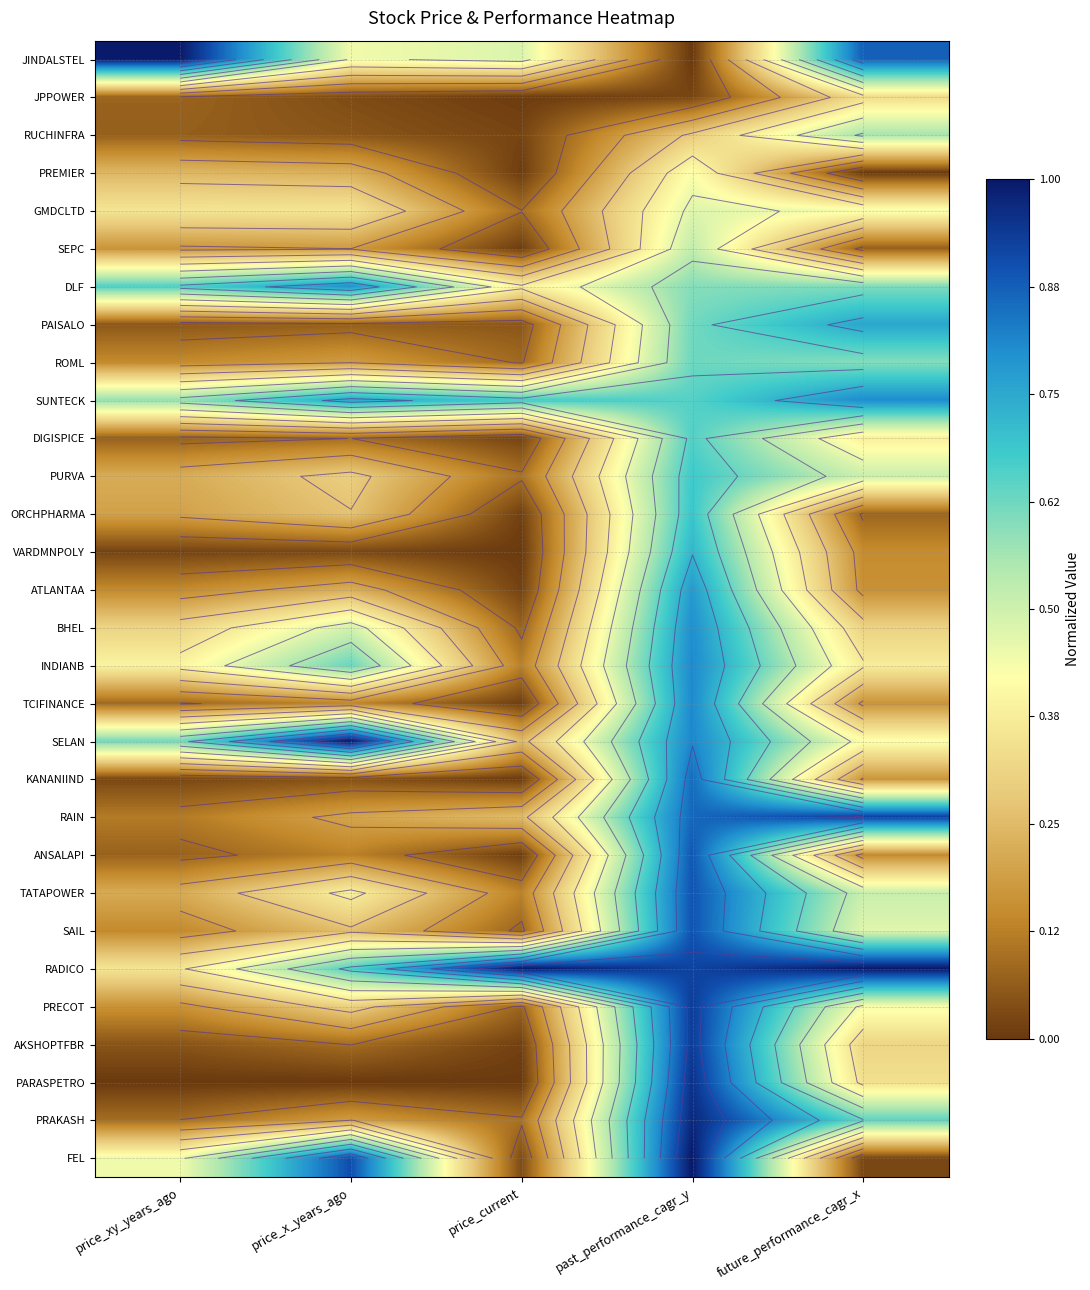

What is the difference between the maximum and minimum values in the FEL series?

1.0